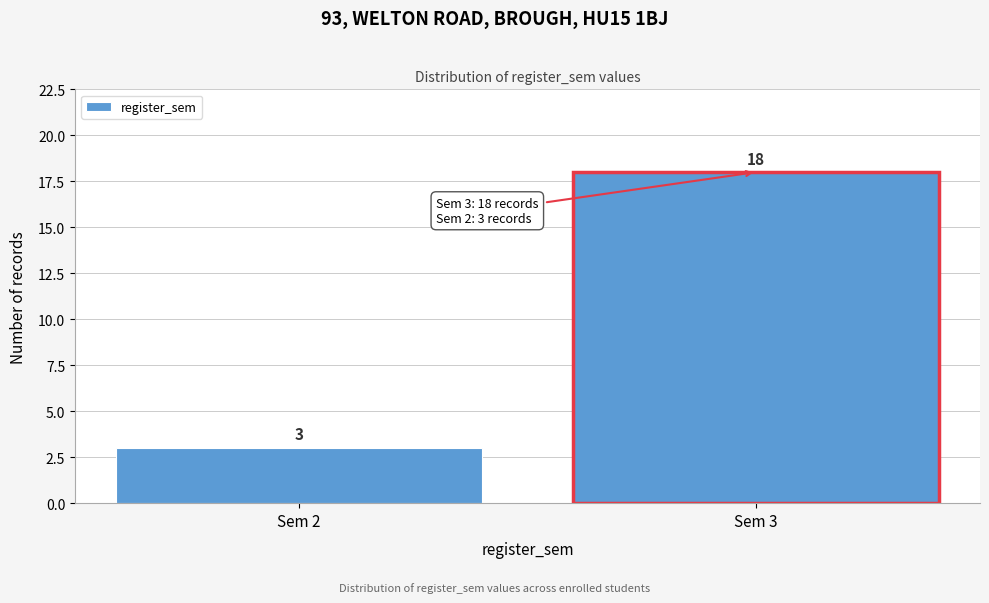

Reading left to right, extract all data points from this chart.

Sem 2=3	Sem 3=18